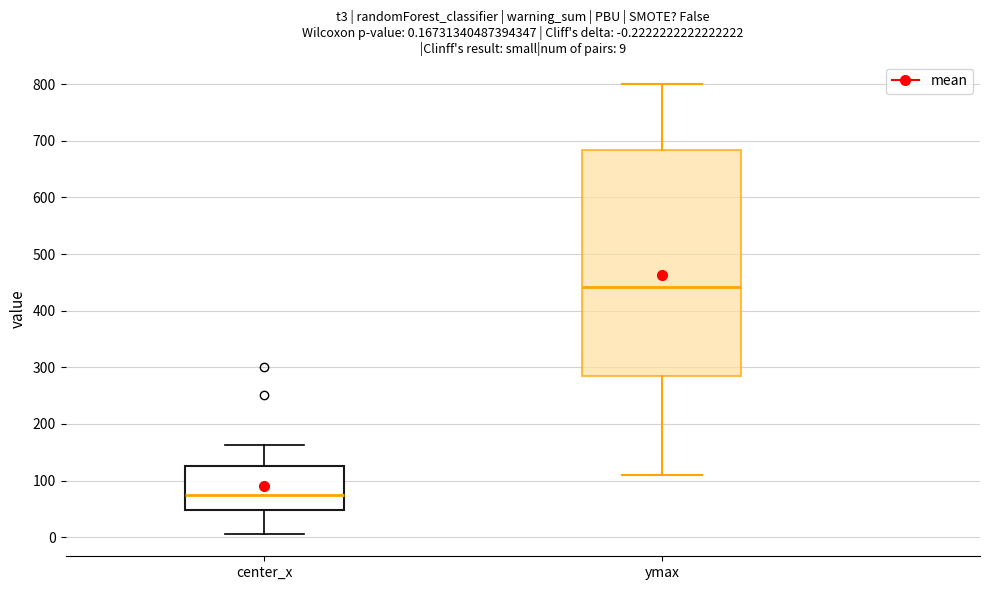

Which box is the tallest, from its lower edge to its upper edge?

ymax